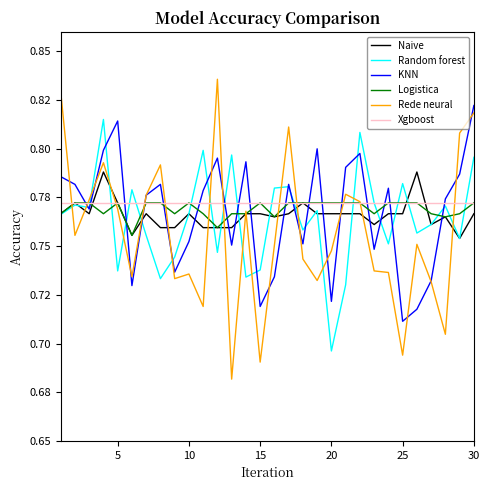

What are all the series names shown in the legend?

Naive, Random forest, KNN, Logistica, Rede neural, Xgboost